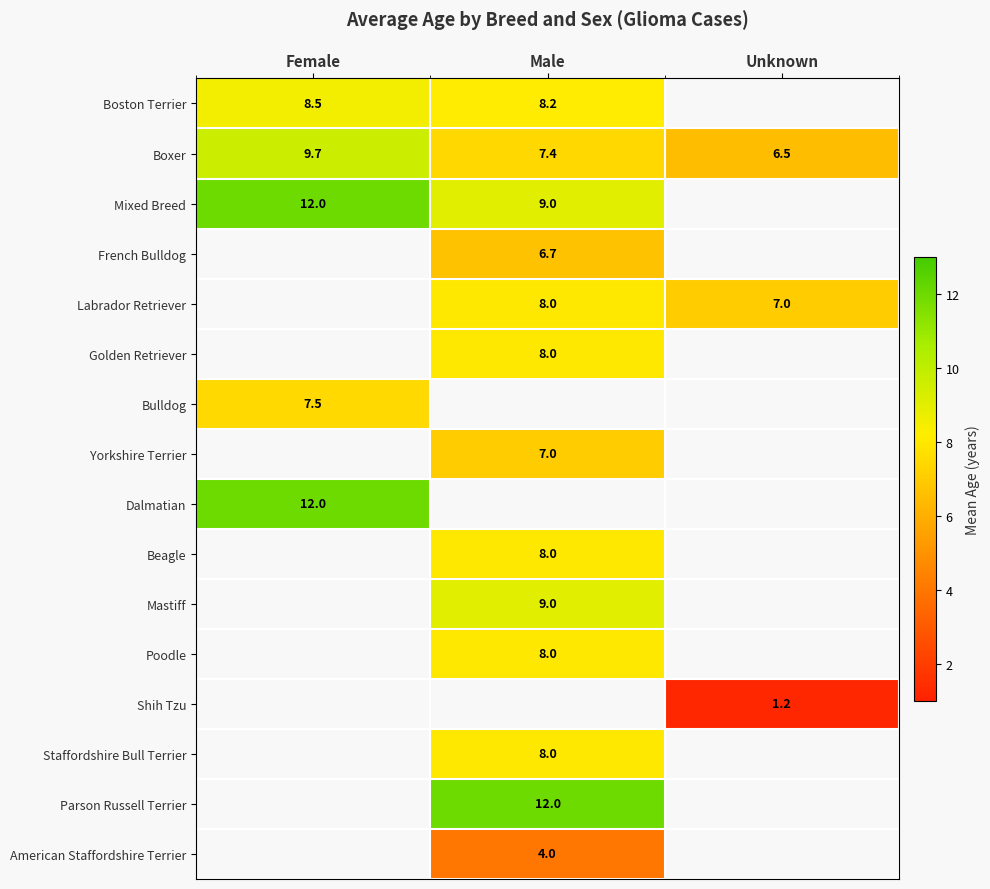

At how many categories does at least one series exceed 5?

3